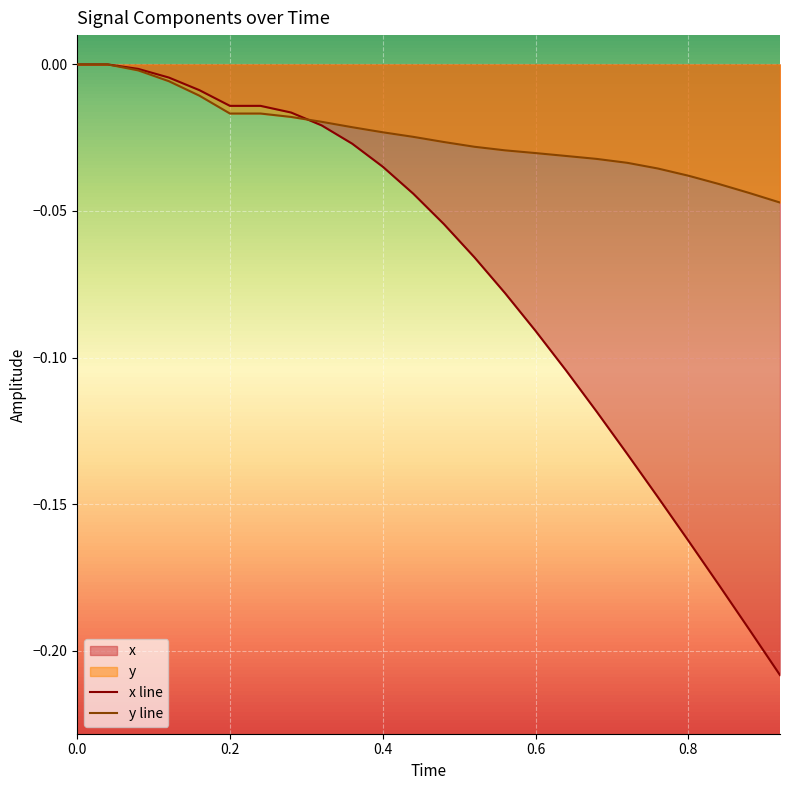

What is the sum of all x line values?

-1.7